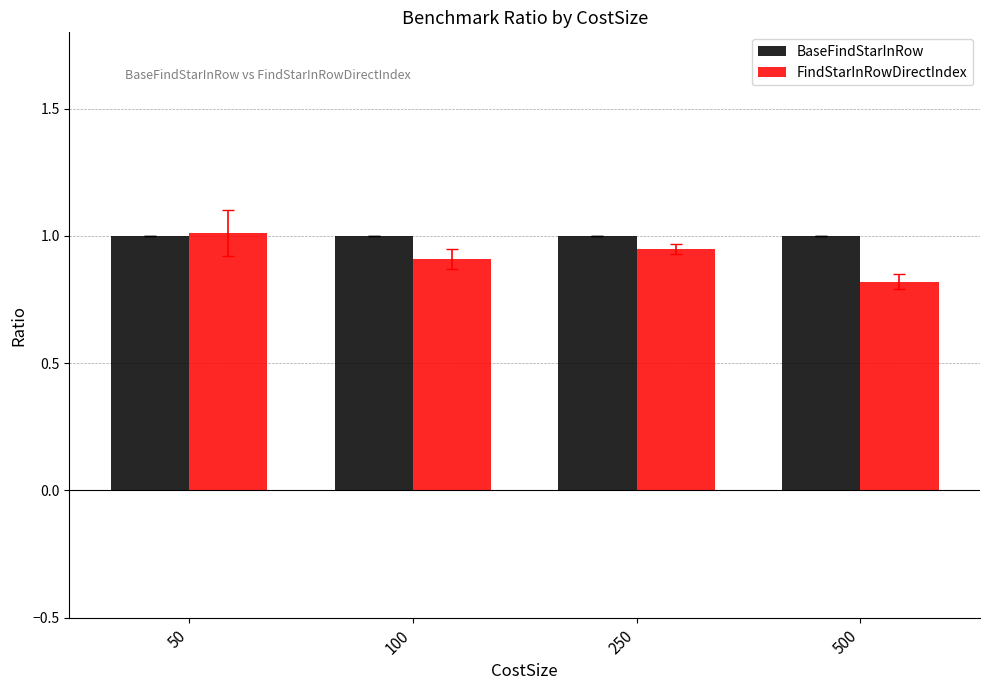

Which category has the lowest value across all series?

500